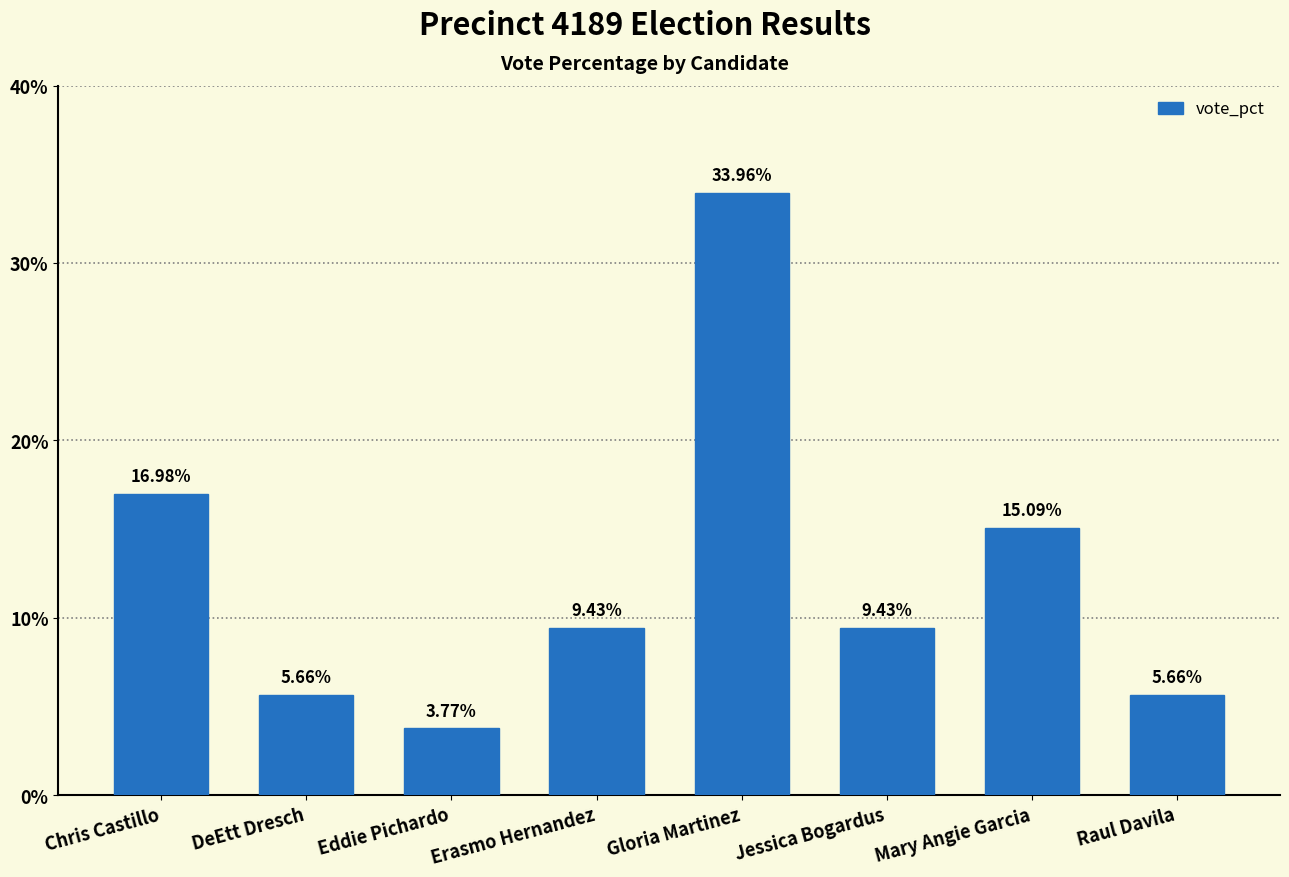

Does the chart contain stacked bars?

No